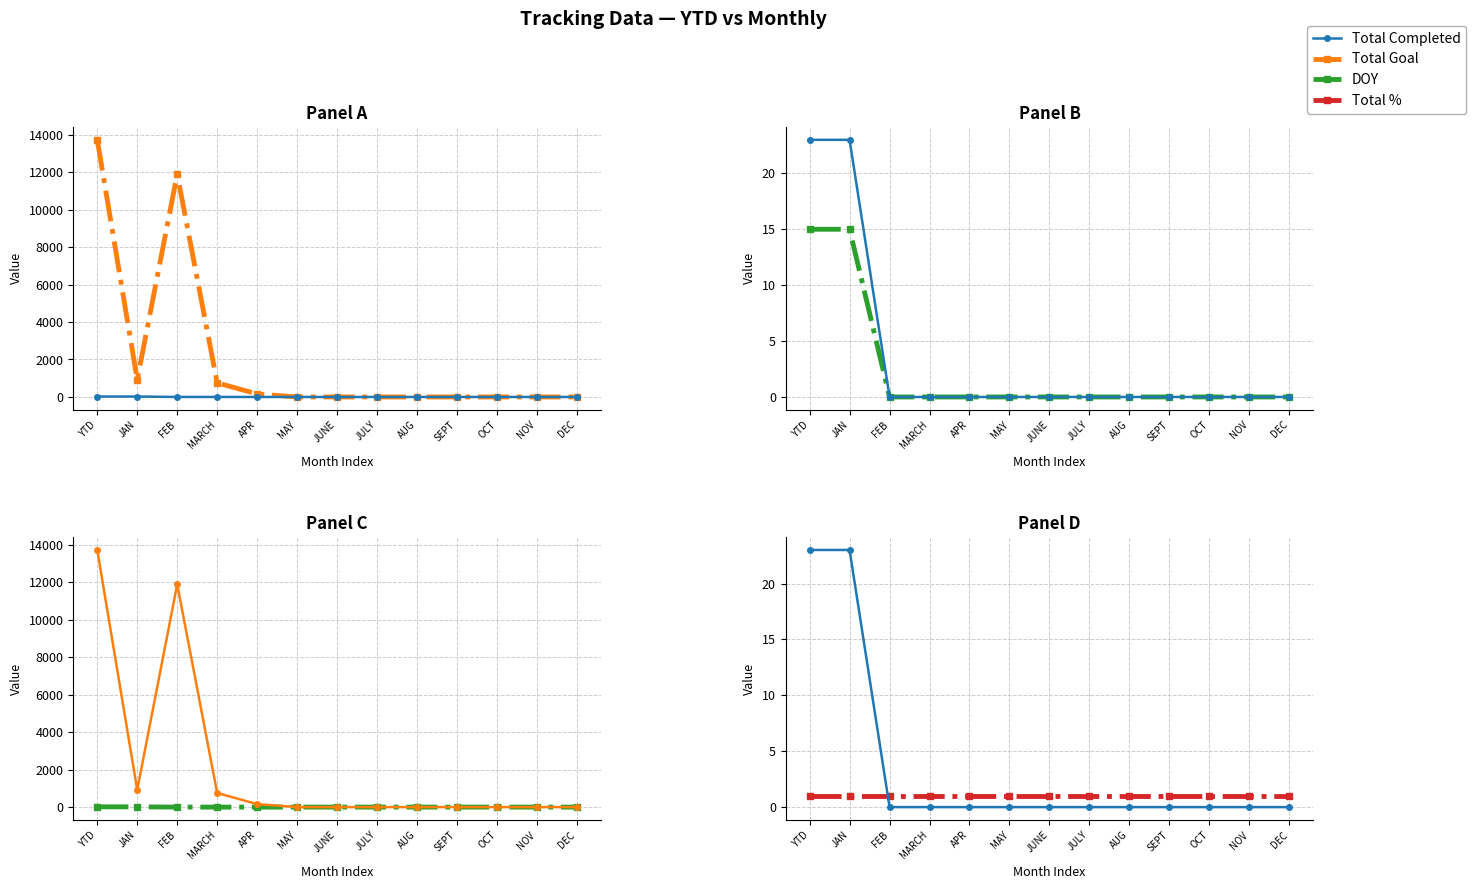

How many times do Total % and DOY cross each other?

1